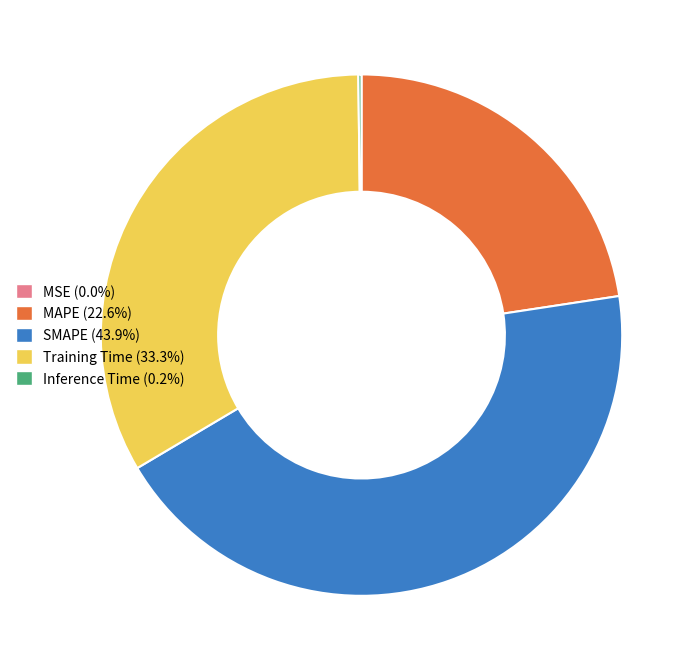

Which slice is the largest?

SMAPE